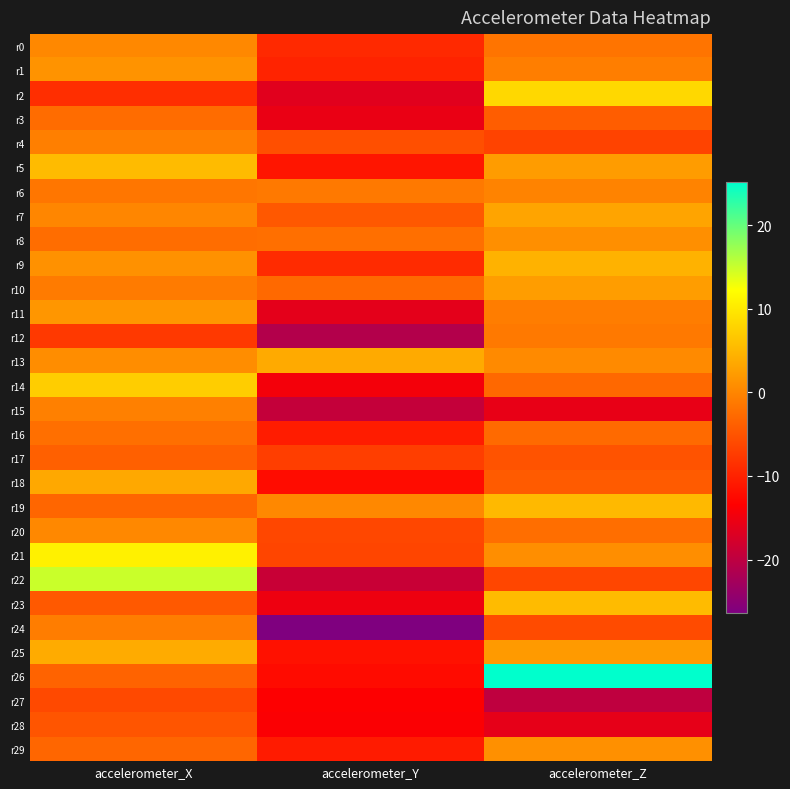

Which series has the largest total across all categories?

r26